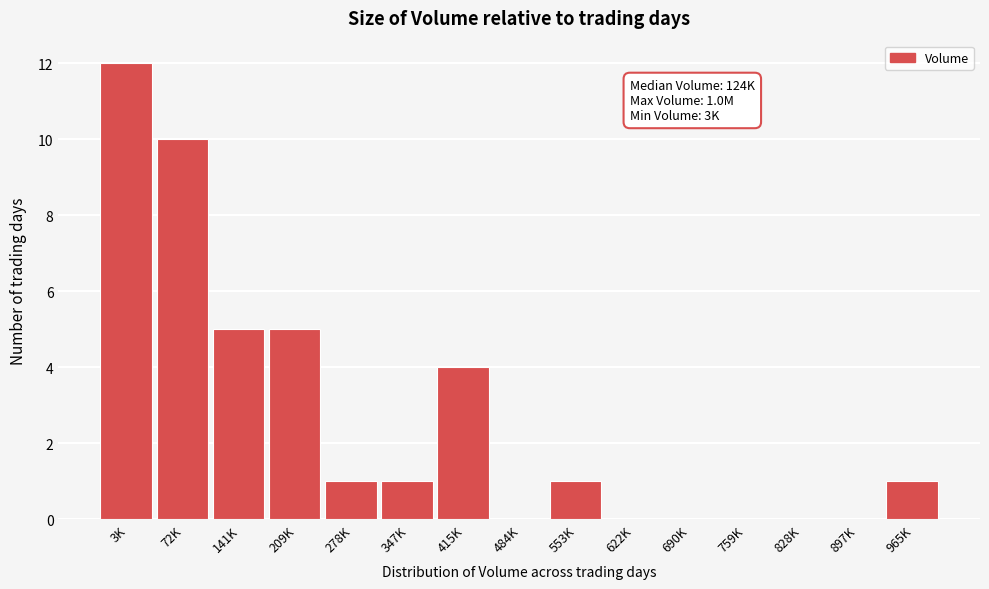

Reading left to right, transcribe all the data shown in this chart.

3K=12	72K=10	141K=5	209K=5	278K=1	347K=1	415K=4	484K=0	553K=1	622K=0	690K=0	759K=0	828K=0	897K=0	965K=1